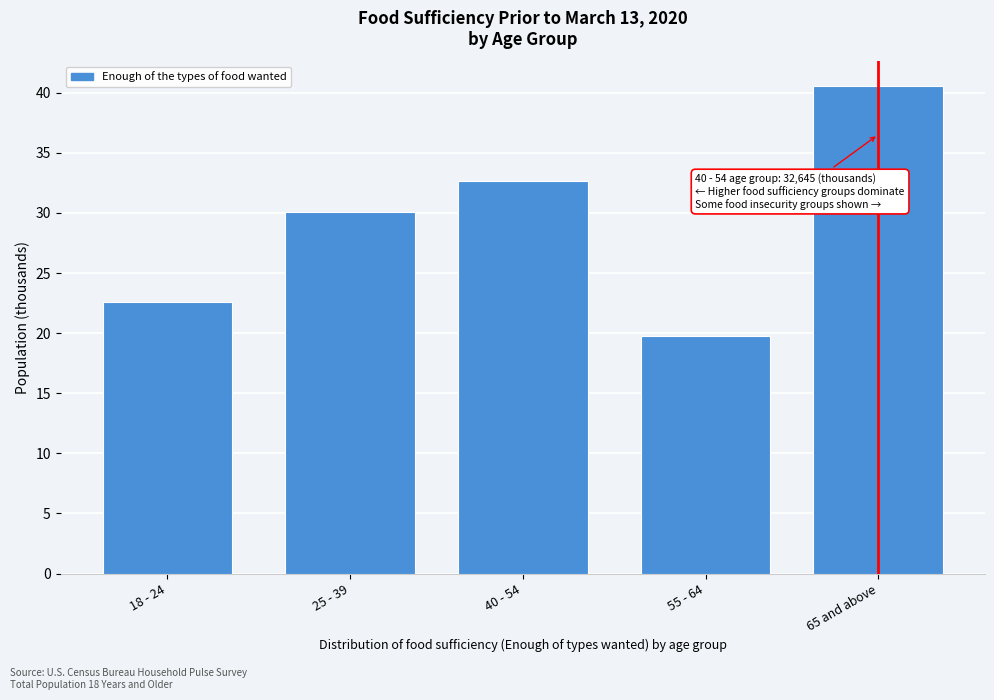

Reading left to right, transcribe all the data shown in this chart.

18 - 24=22.6	25 - 39=30.1	40 - 54=32.6	55 - 64=19.8	65 and above=40.6